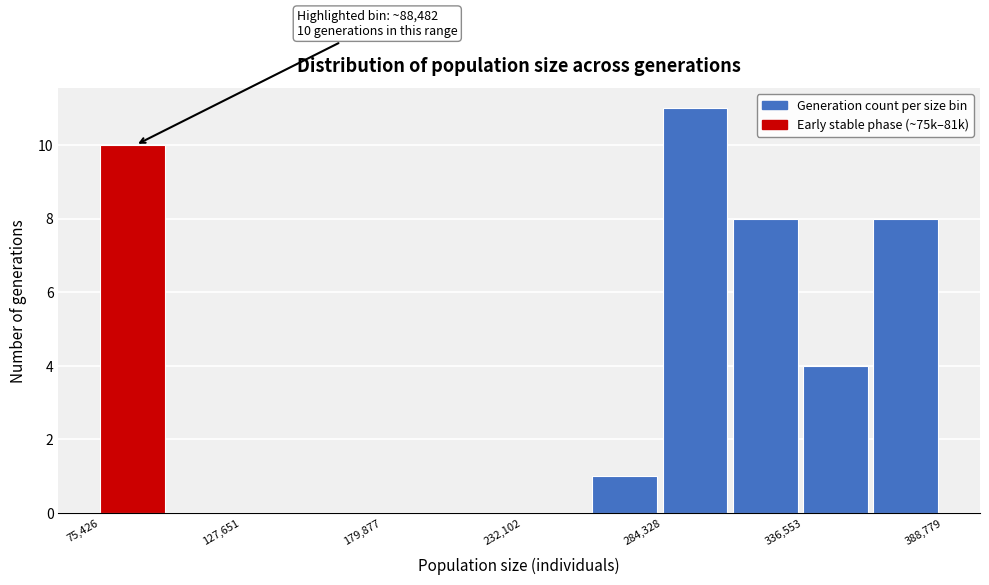

Around what value on the x-axis is the tallest bar? Give the approximate position of its centre, as read against the axis.

300000